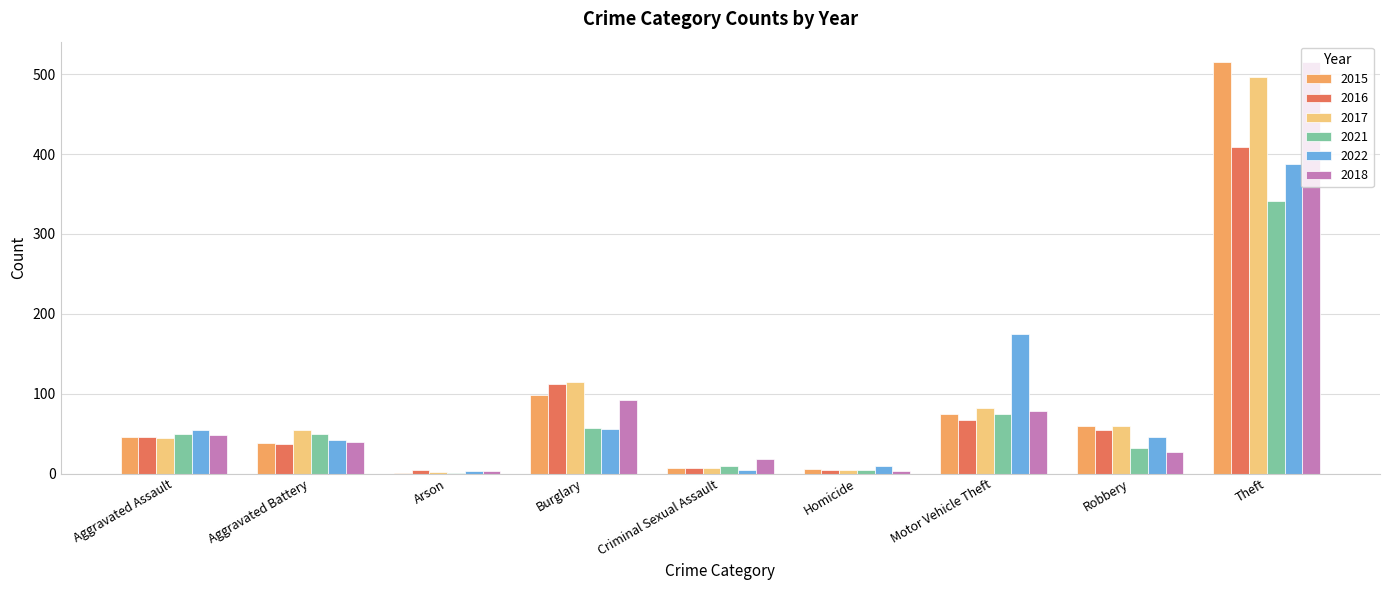

At which label is 2018 closest to 259?

Burglary